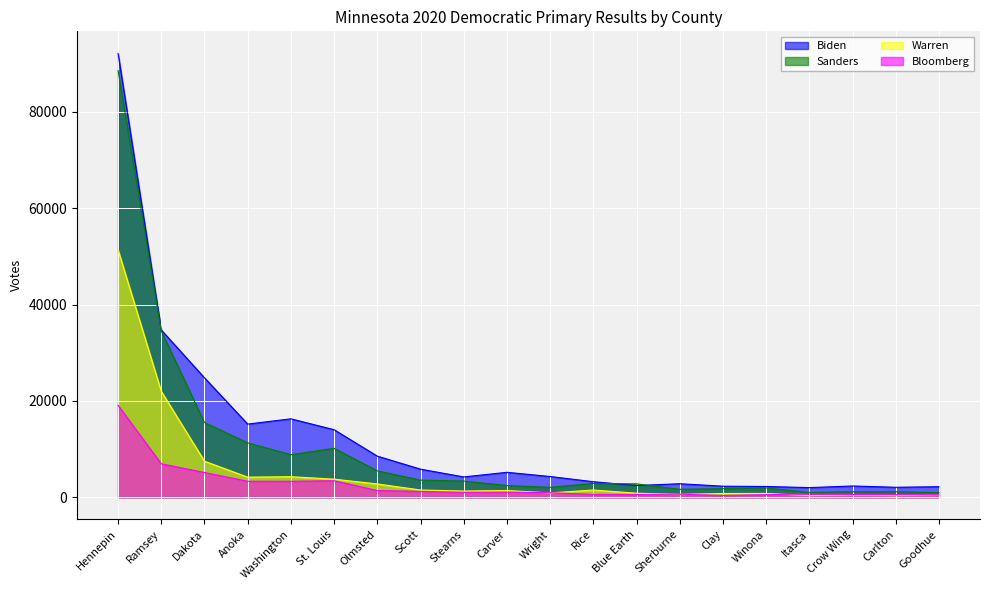

At how many categories does at least one series exceed 36356?

1